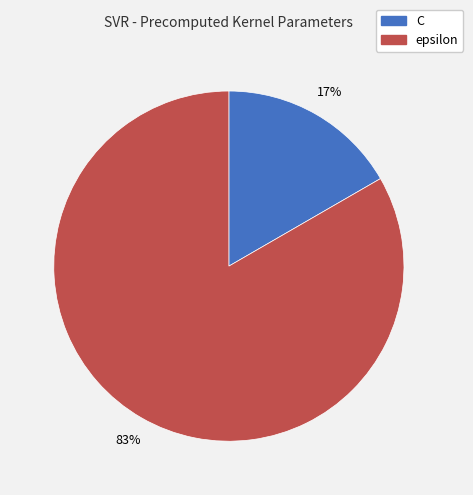

Is it true that epsilon is 83% of the pie?

True